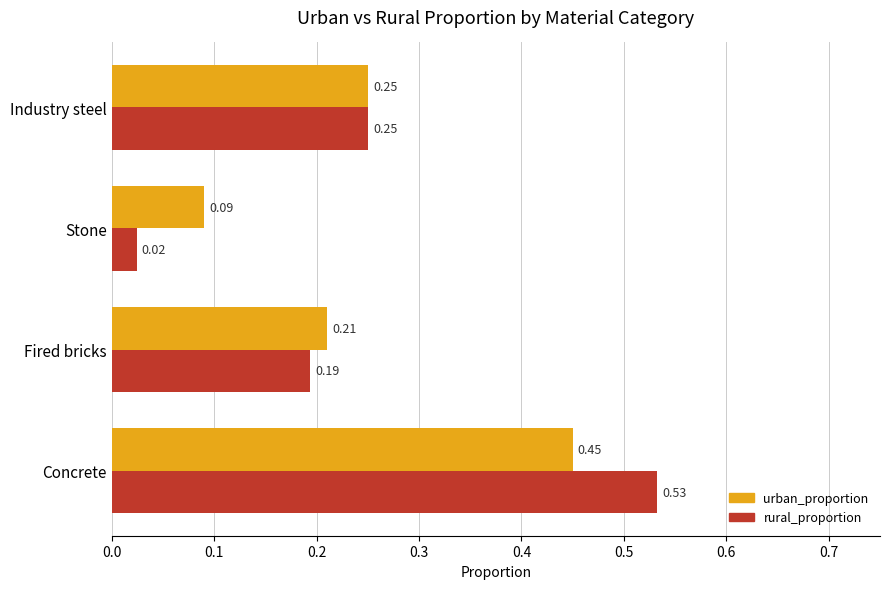

Is the value of rural_proportion at Concrete greater than the value of urban_proportion at Industry steel?

Yes